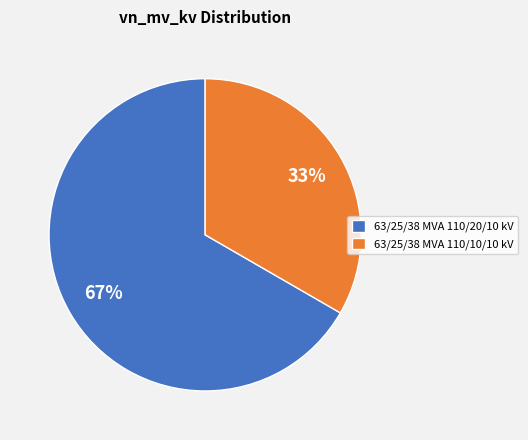

To the nearest percent, what is the combined percentage of 63/25/38 MVA 110/20/10 kV and 63/25/38 MVA 110/10/10 kV?

100%